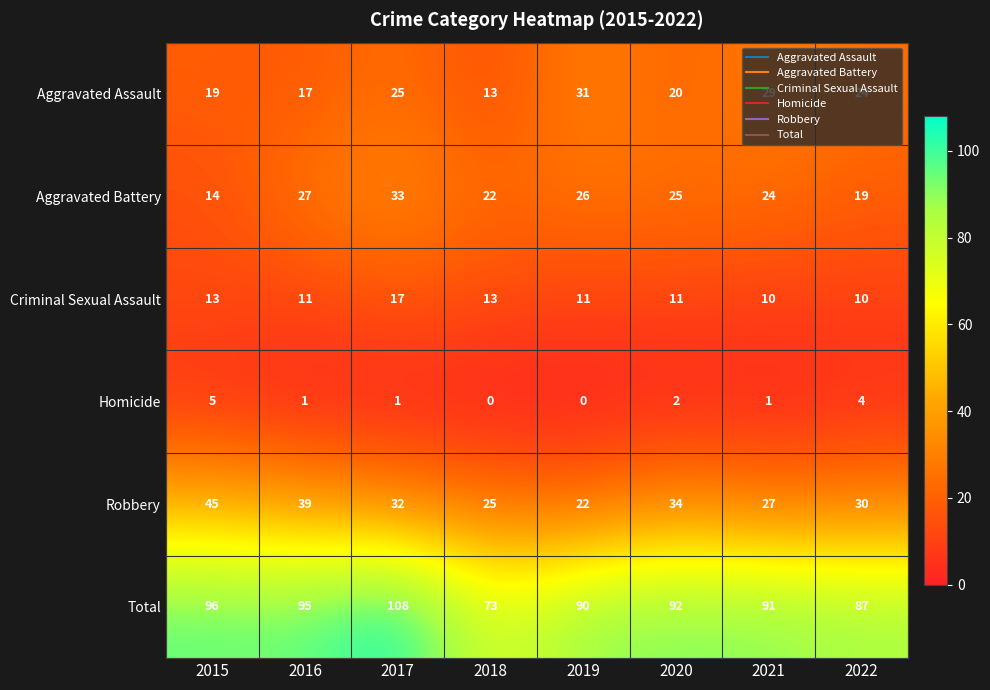

Rank the categories by Robbery value from highest to lowest.

2015, 2016, 2020, 2017, 2022, 2021, 2018, 2019